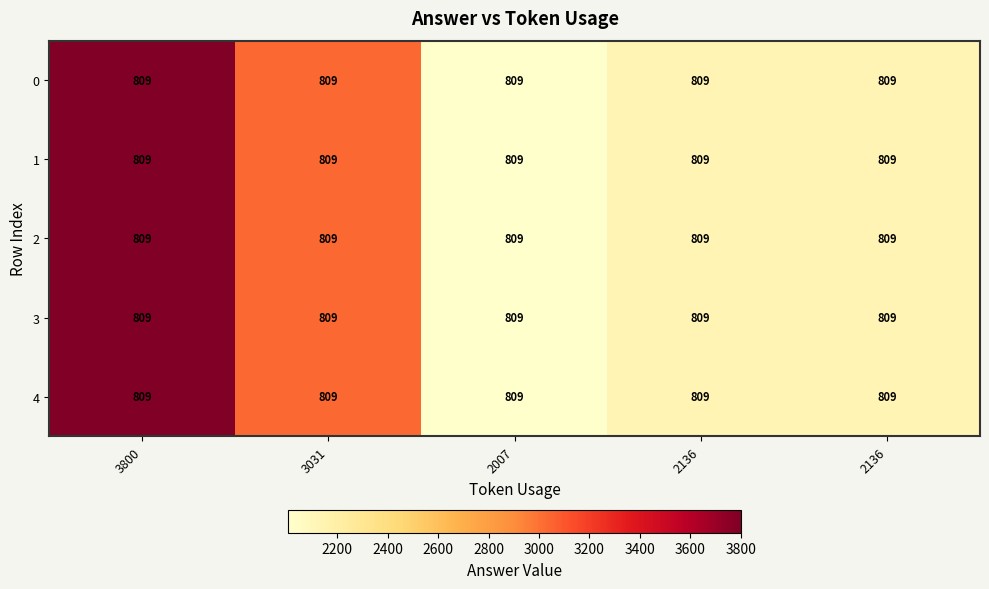

Reading left to right, extract all data points from this chart.

0: 3800=809	3031=809	2007=809	2136=809	2136=809
1: 3800=809	3031=809	2007=809	2136=809	2136=809
2: 3800=809	3031=809	2007=809	2136=809	2136=809
3: 3800=809	3031=809	2007=809	2136=809	2136=809
4: 3800=809	3031=809	2007=809	2136=809	2136=809